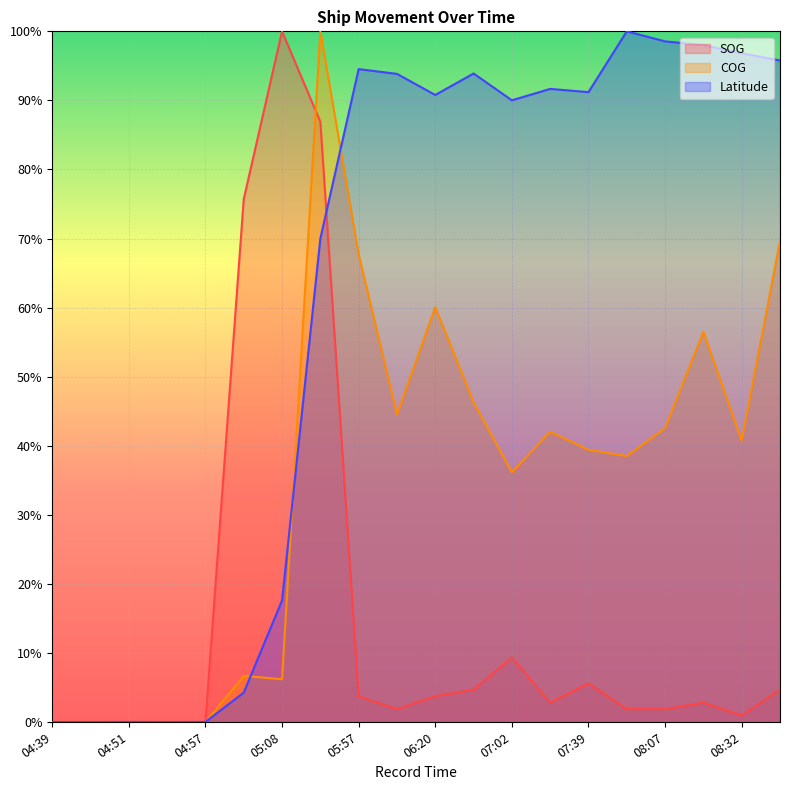

List the labels in order of SOG value, smallest first.

04:39, 04:46, 04:51, 04:55, 04:57, 08:32, 06:01, 07:51, 08:07, 07:35, 08:12, 05:57, 06:20, 06:36, 08:49, 07:39, 07:02, 05:04, 05:31, 05:08